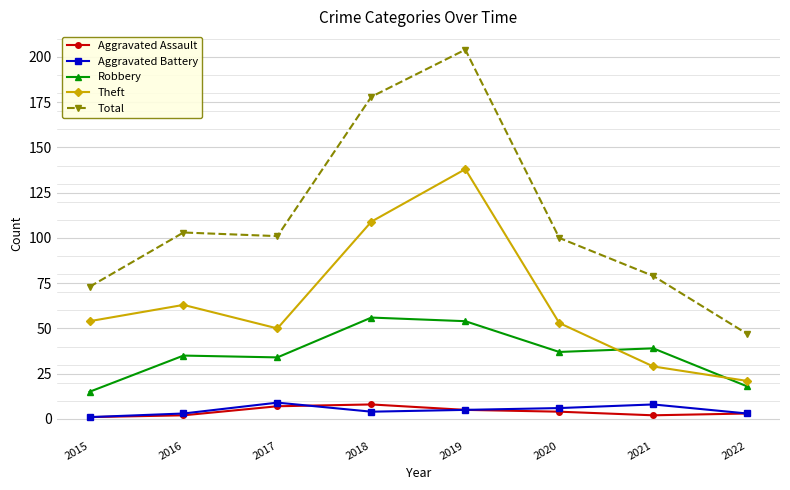

Reading right to left, what are all the values shown in this chart?

Aggravated Assault: 2022=3	2021=2	2020=4	2019=5	2018=8	2017=7	2016=2	2015=1
Aggravated Battery: 2022=3	2021=8	2020=6	2019=5	2018=4	2017=9	2016=3	2015=1
Robbery: 2022=18	2021=39	2020=37	2019=54	2018=56	2017=34	2016=35	2015=15
Theft: 2022=21	2021=29	2020=53	2019=138	2018=109	2017=50	2016=63	2015=54
Total: 2022=47	2021=79	2020=100	2019=204	2018=178	2017=101	2016=103	2015=73